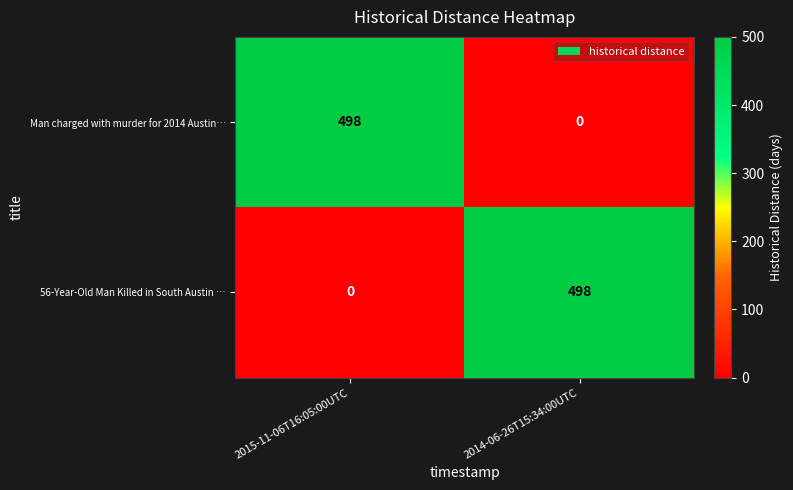

Which category has the lowest value in the Man charged with murder for 2014 Austin… series?

2014-06-26T15:34:00UTC